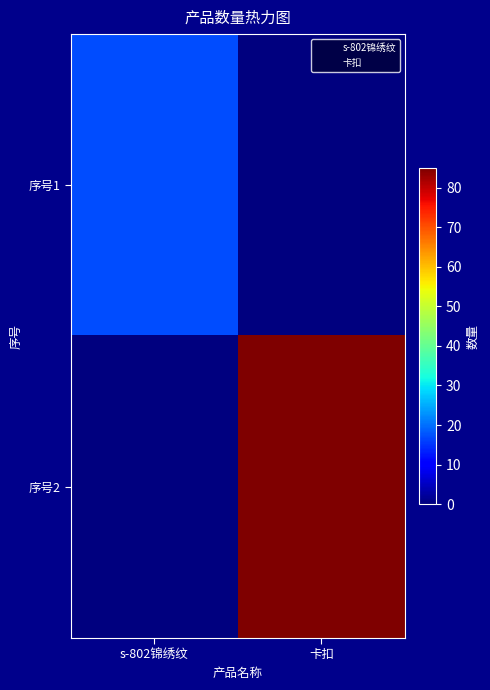

Between s-802锦绣纹 and 卡扣, which series saw the biggest shift?

序号2